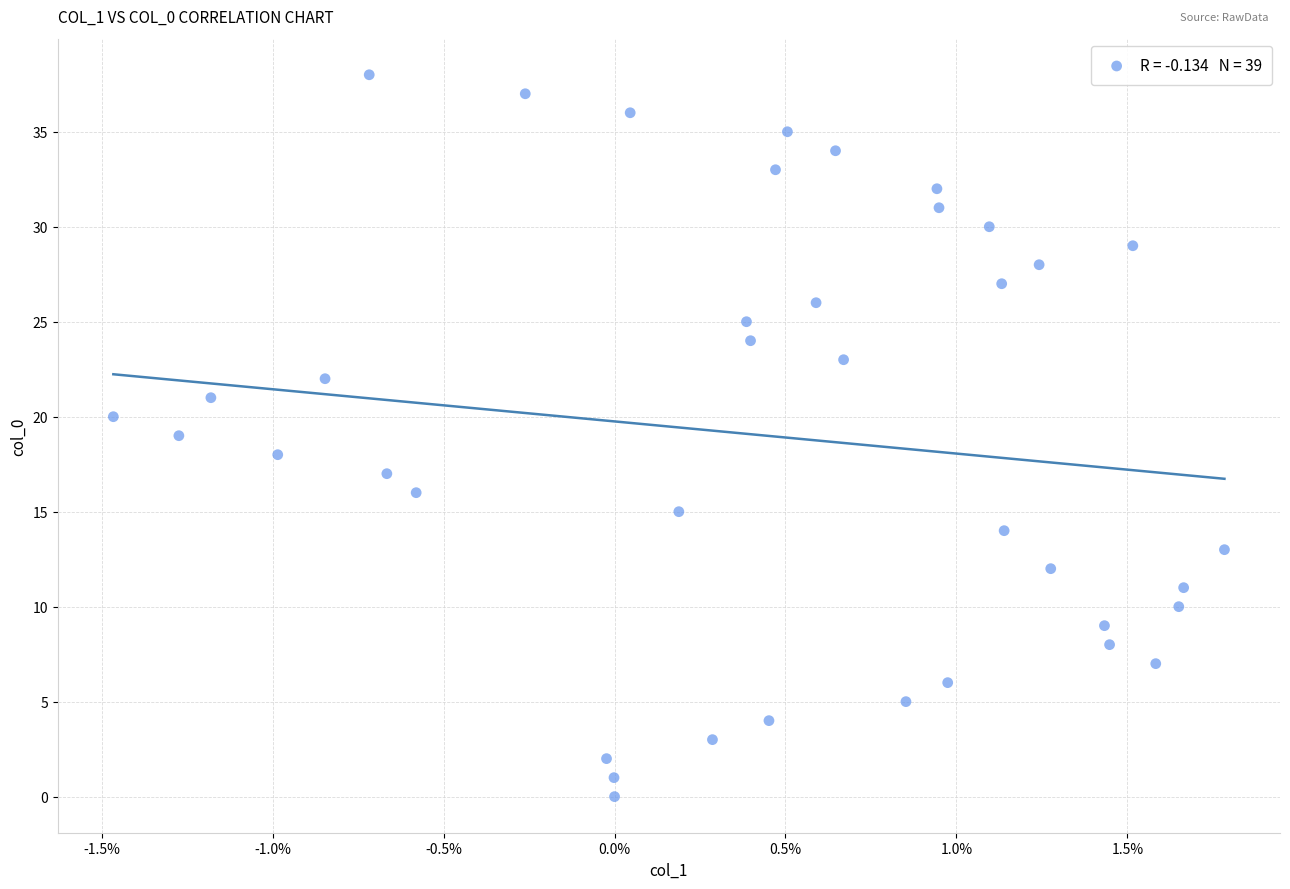

What is the range of Y values (max minus min)?

38